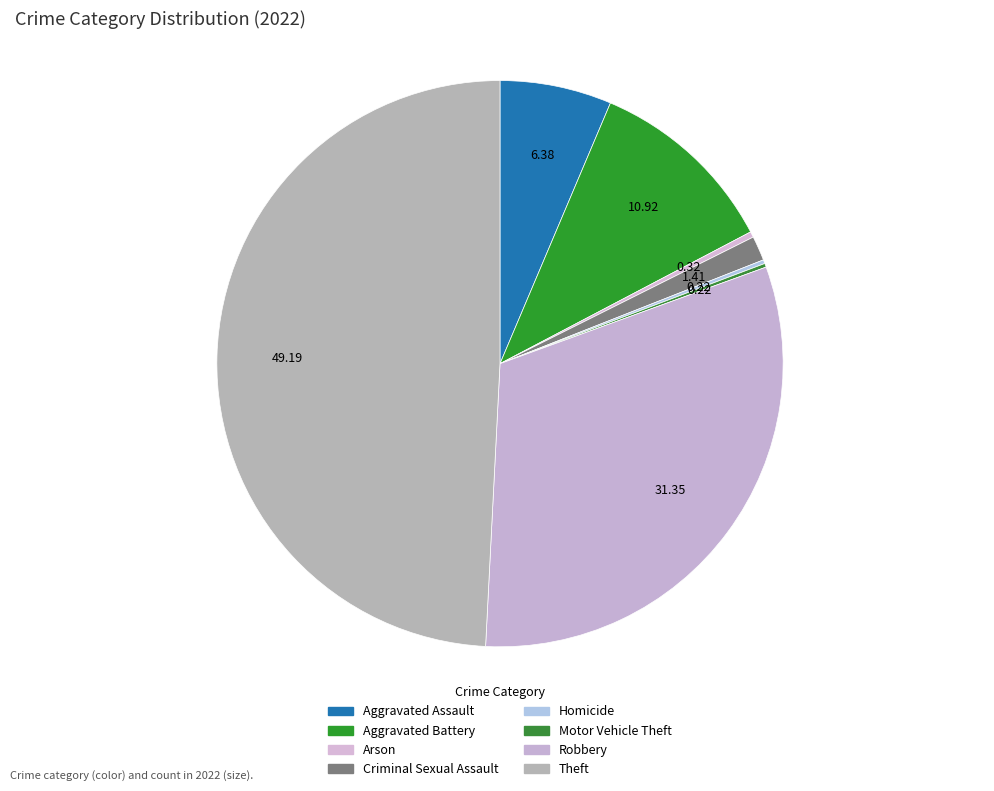

What is the change in value from Criminal Sexual Assault to Robbery?

+277